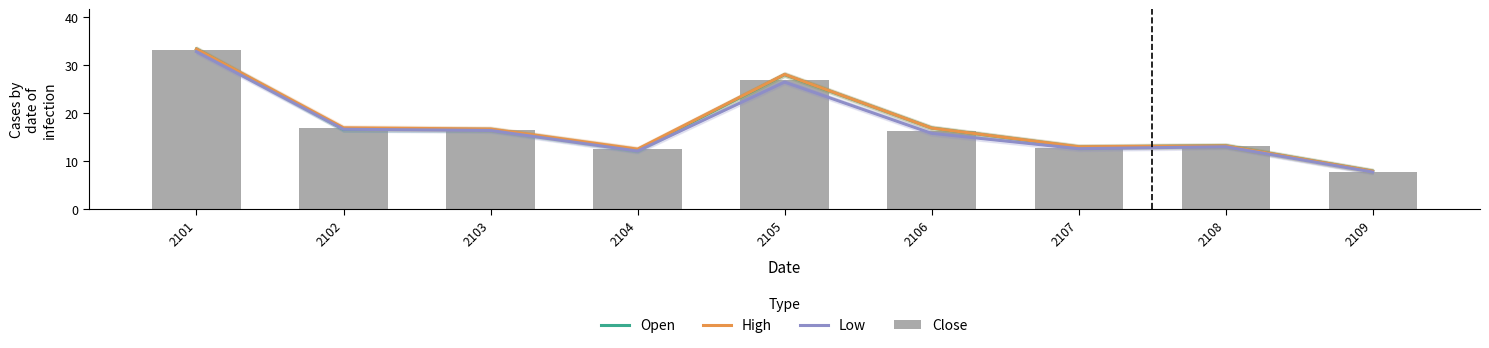

Is the value of High at 2107 greater than the value of Close at 2104?

Yes